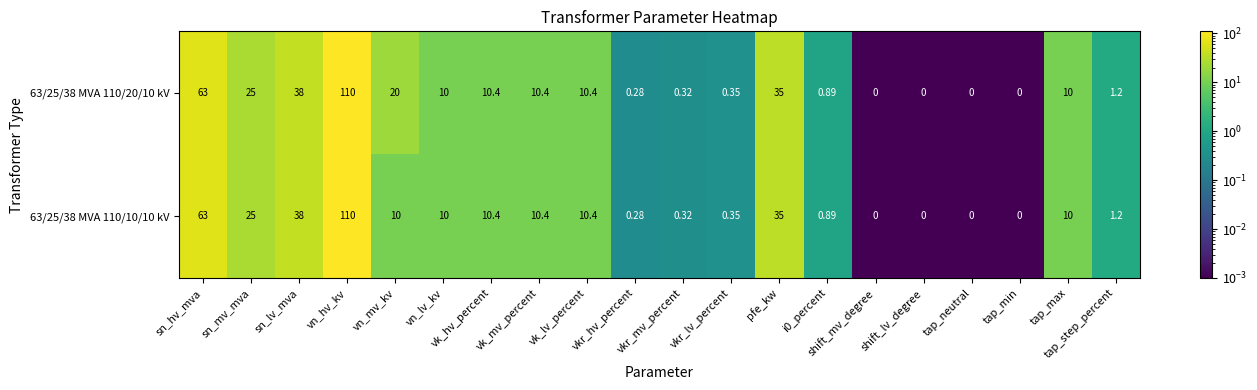

At which label is 63/25/38 MVA 110/20/10 kV closest to 55?

sn_hv_mva